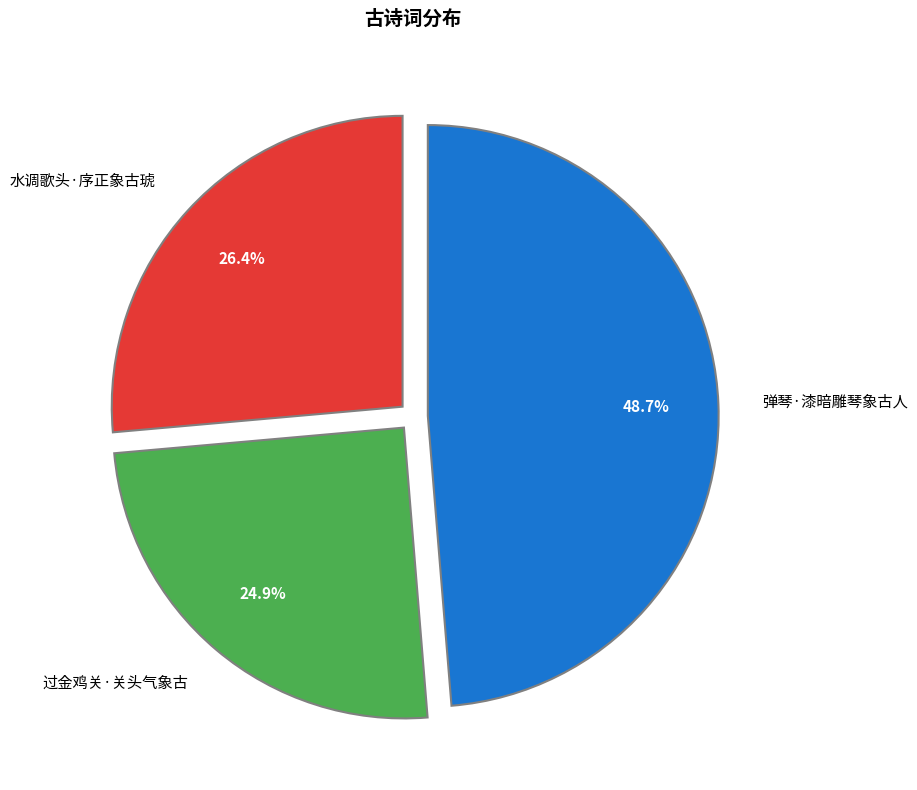

The 弹琴·漆暗雕琴象古人 slice represents 49% of the pie. True or false?

True